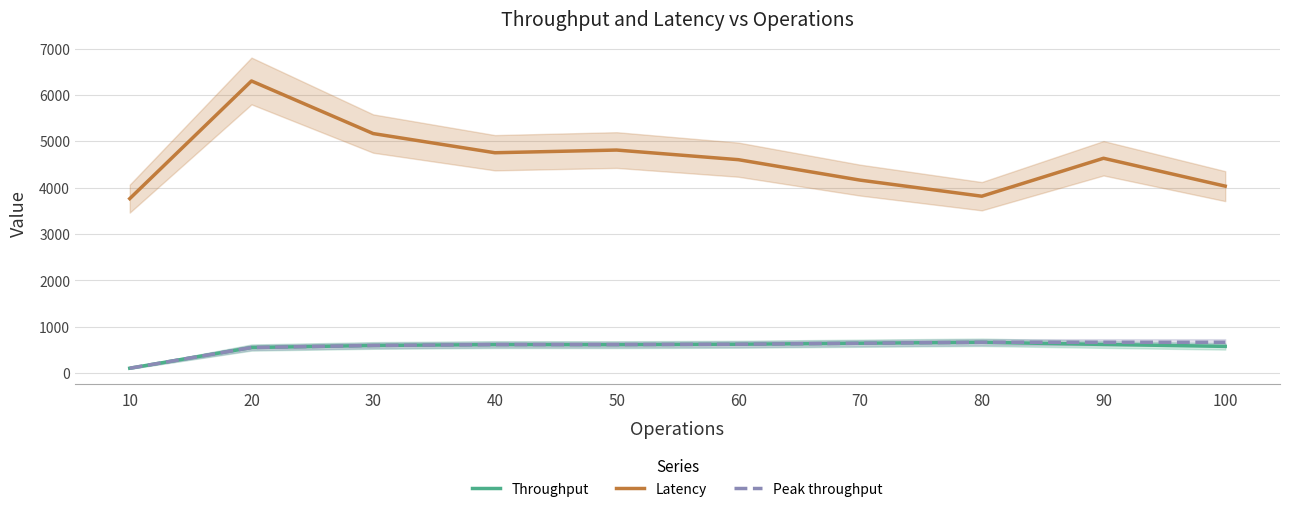

What is the value of the Peak throughput point at the 8th from the left?

666.9